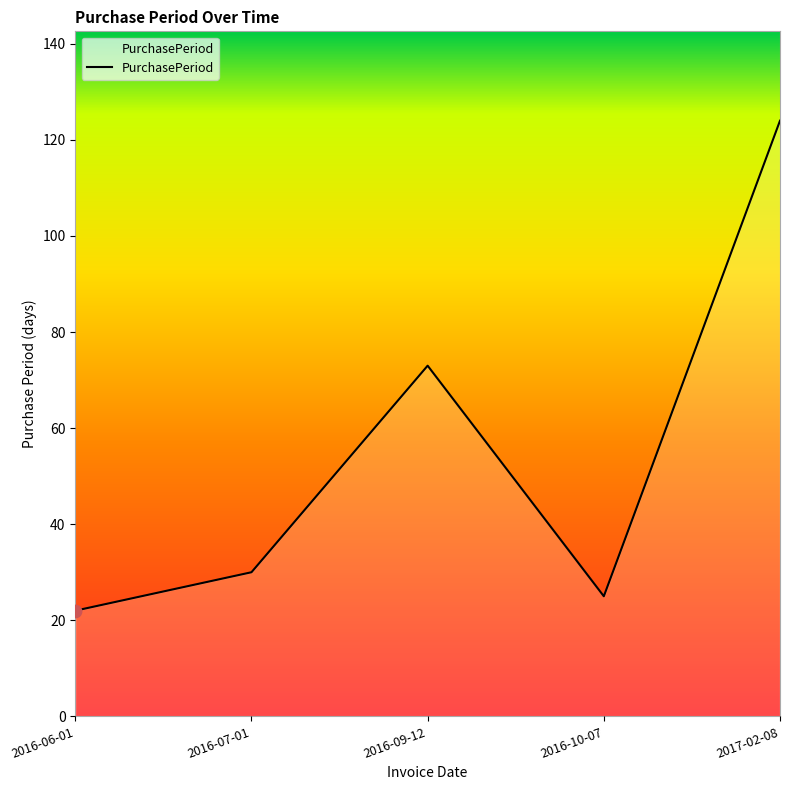

What is the change in value from 2016-06-01 to 2016-10-07?

+3